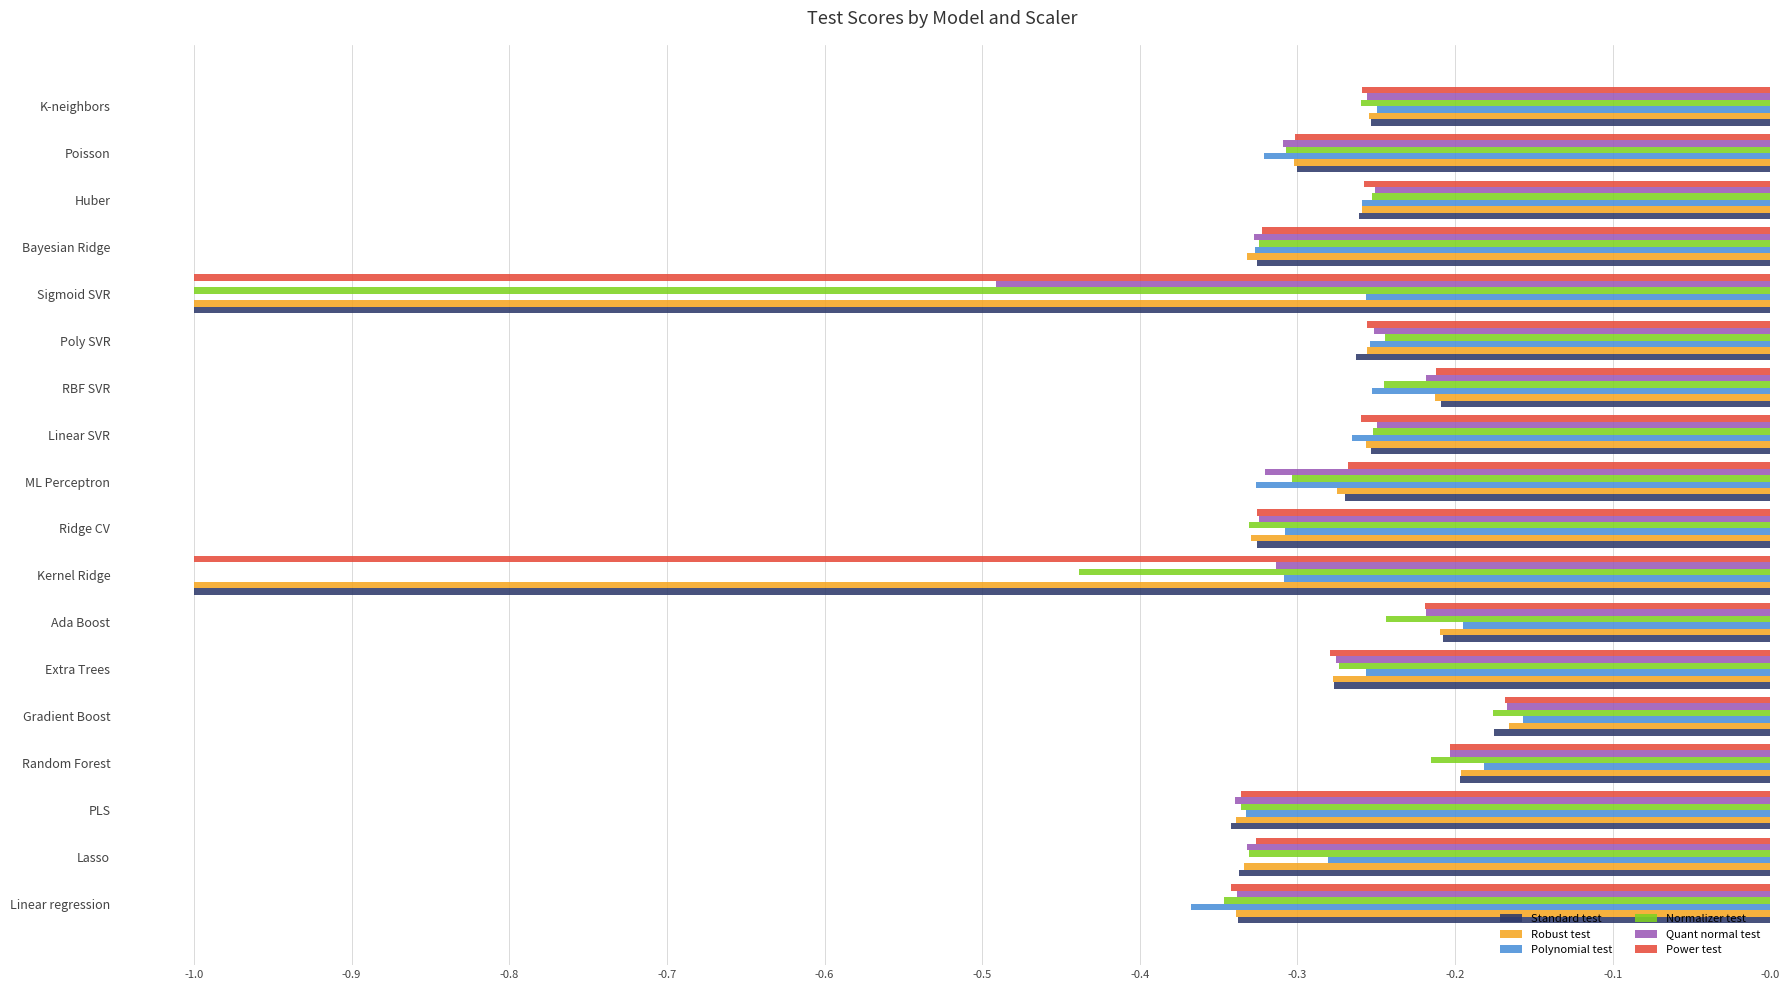

Is it true that Polynomial test equals -0.3 at Poly SVR?

True